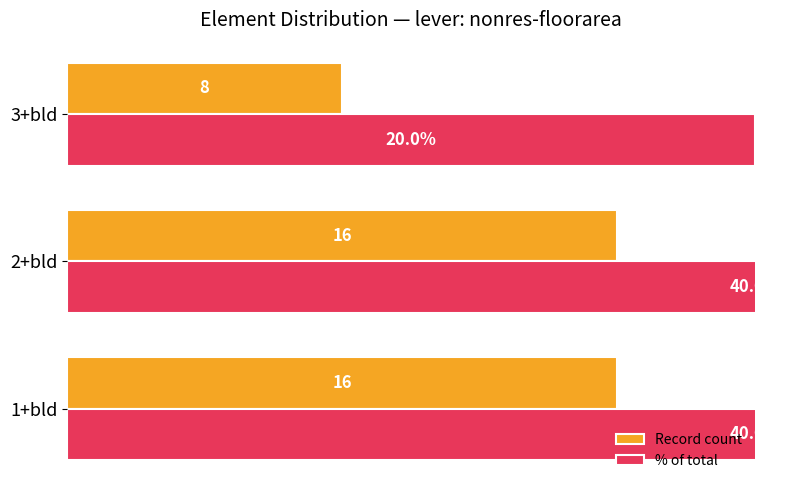

Rank the series at 2+bld from lowest to highest value.

Record count, % of total